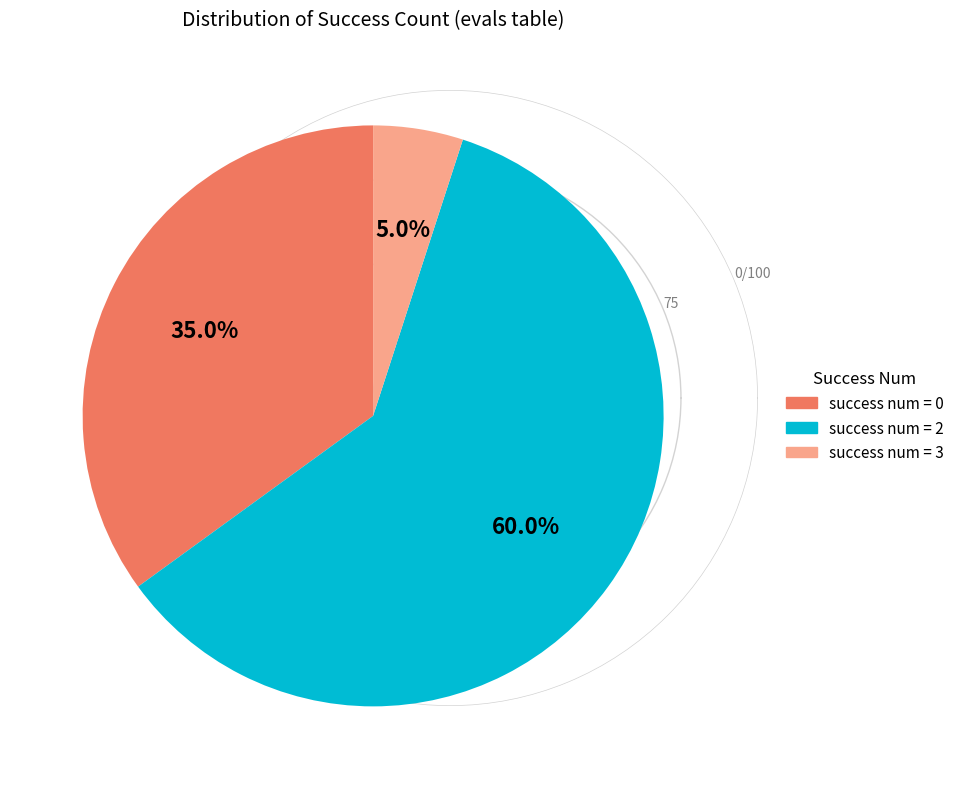

To the nearest percent, what is the difference between the largest and smallest slice percentages?

55%